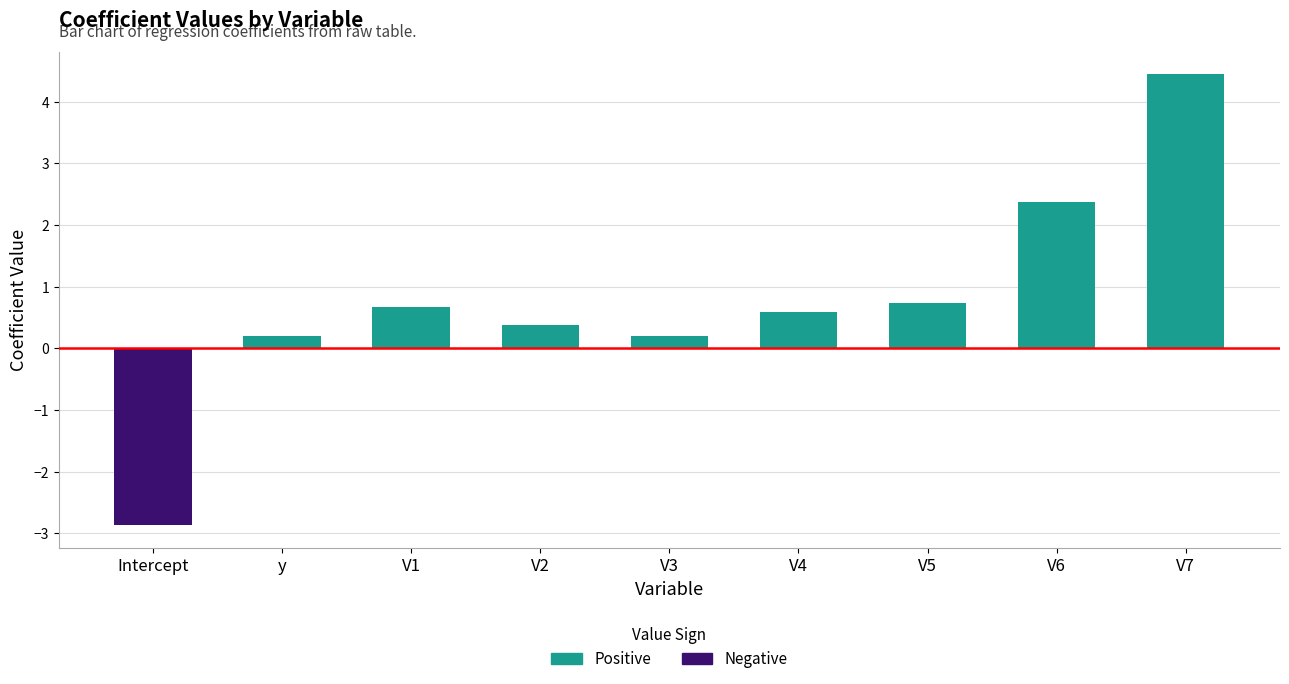

Rank the categories by value from lowest to highest.

Intercept, V3, y, V2, V4, V1, V5, V6, V7